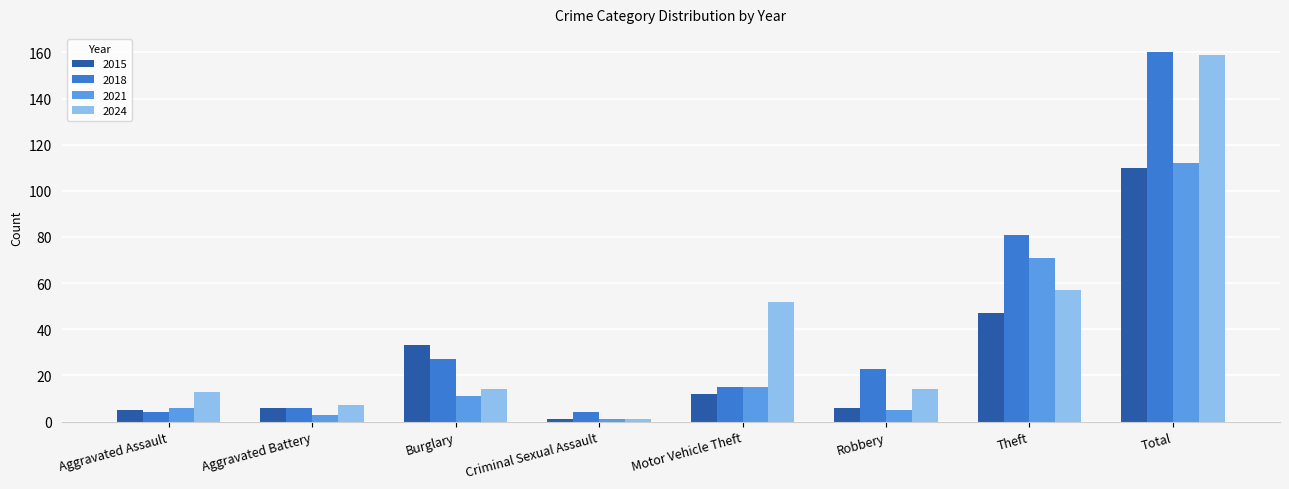

Is the value of 2015 at Total greater than the value of 2024 at Aggravated Assault?

Yes